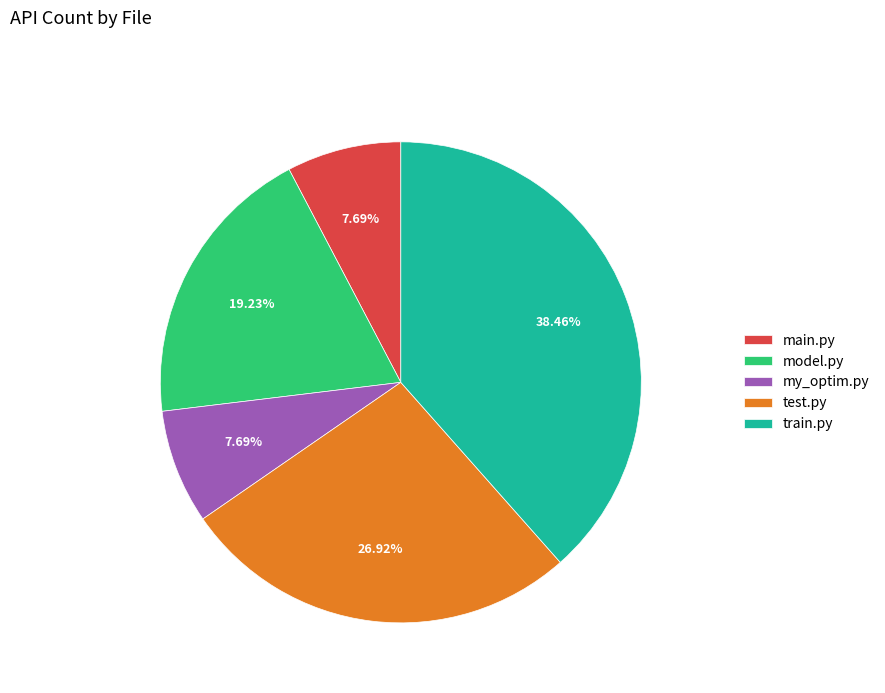

What is the ratio of the value at model.py to the value at my_optim.py?

2.5